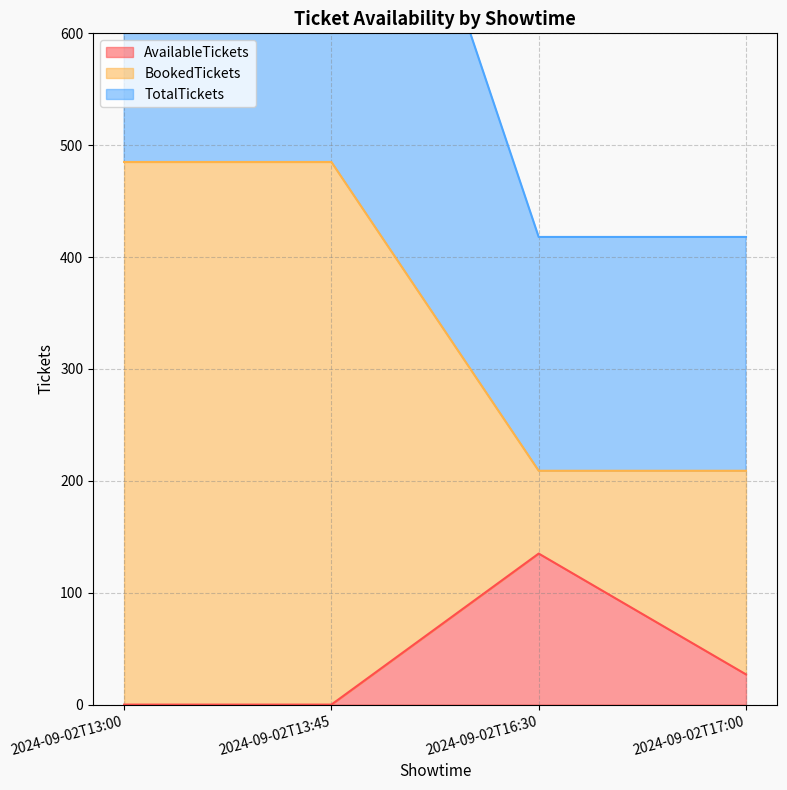

True or false: AvailableTickets has more than 0 interior local peaks.

True